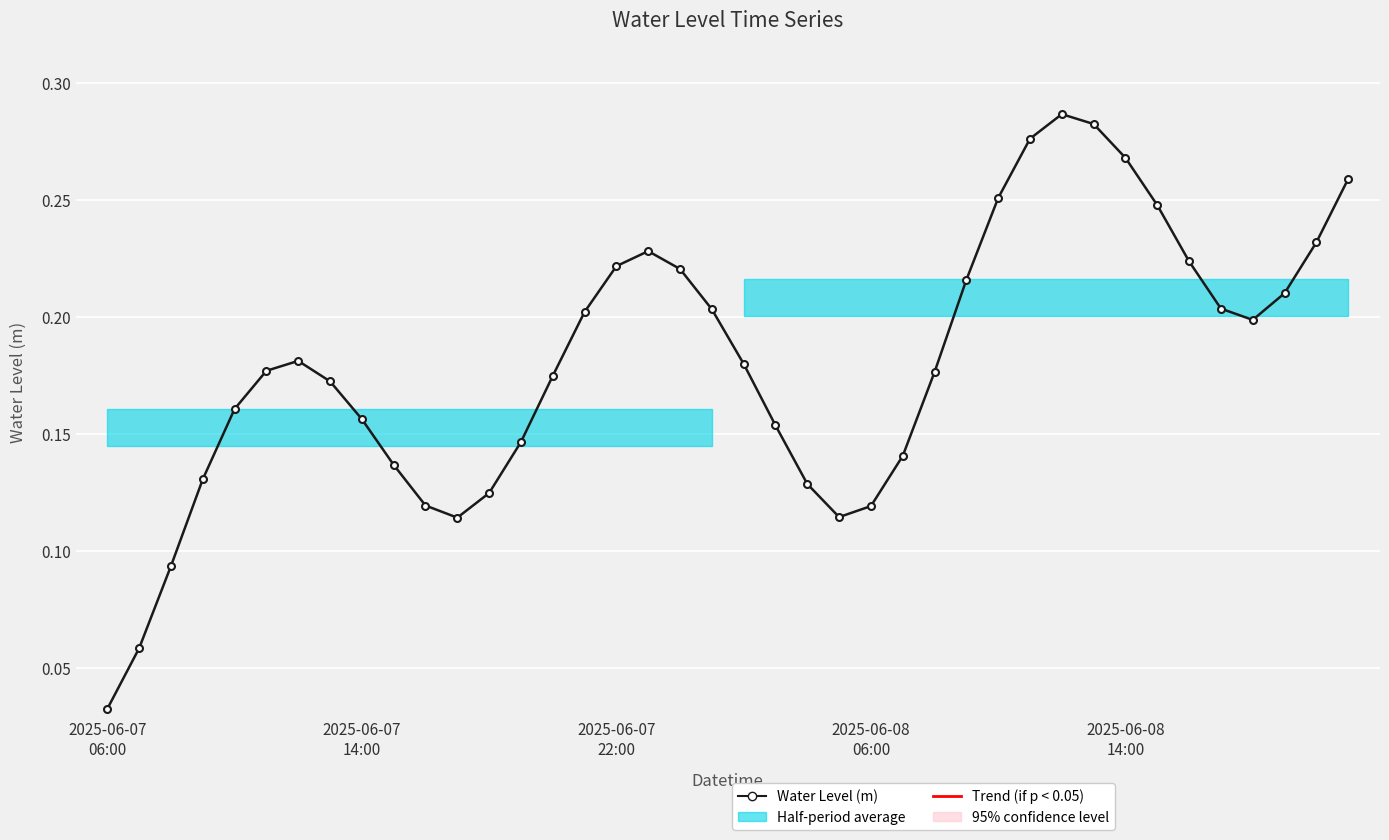

What is the average value?

0.2